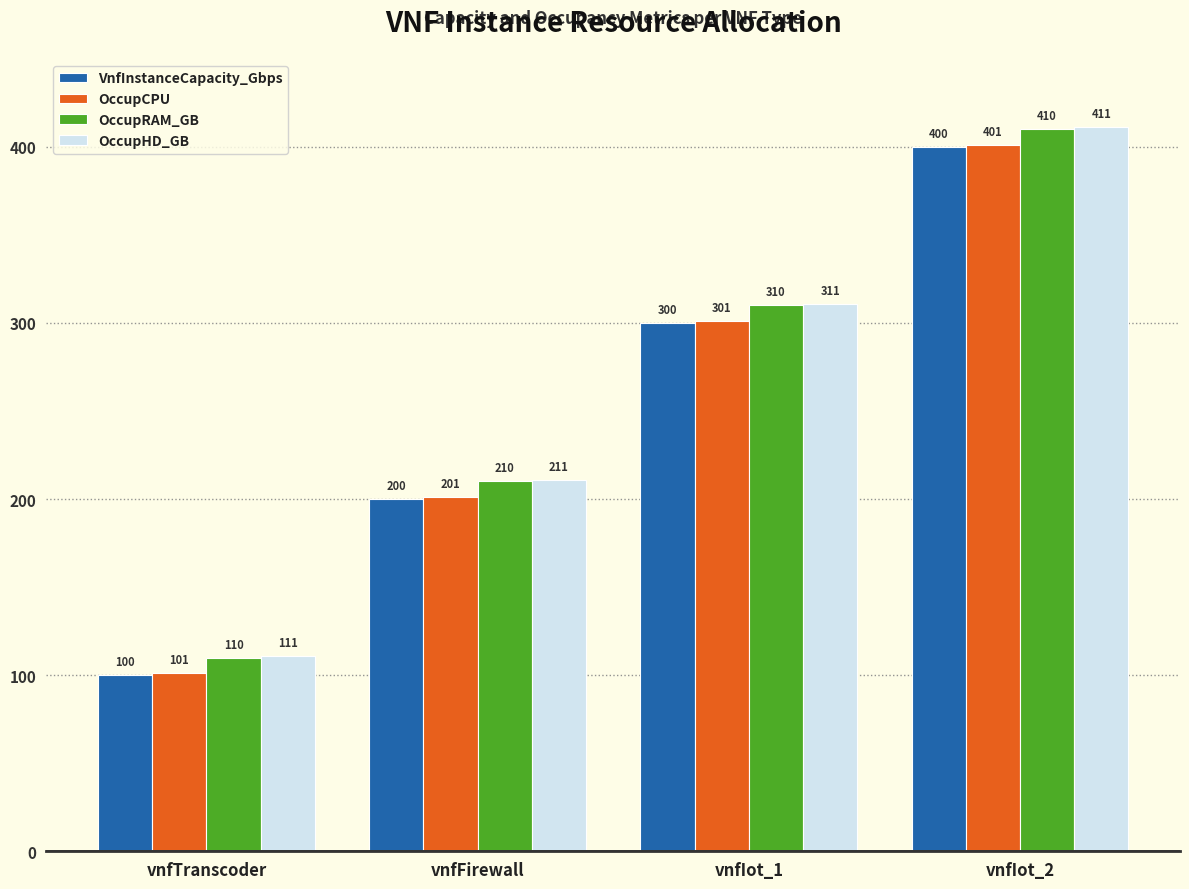

Reading left to right, list all the values displayed in this chart.

VnfInstanceCapacity_Gbps: 100	200	300	400
OccupCPU: 101	201	301	401
OccupRAM_GB: 110	210	310	410
OccupHD_GB: 111	211	311	411